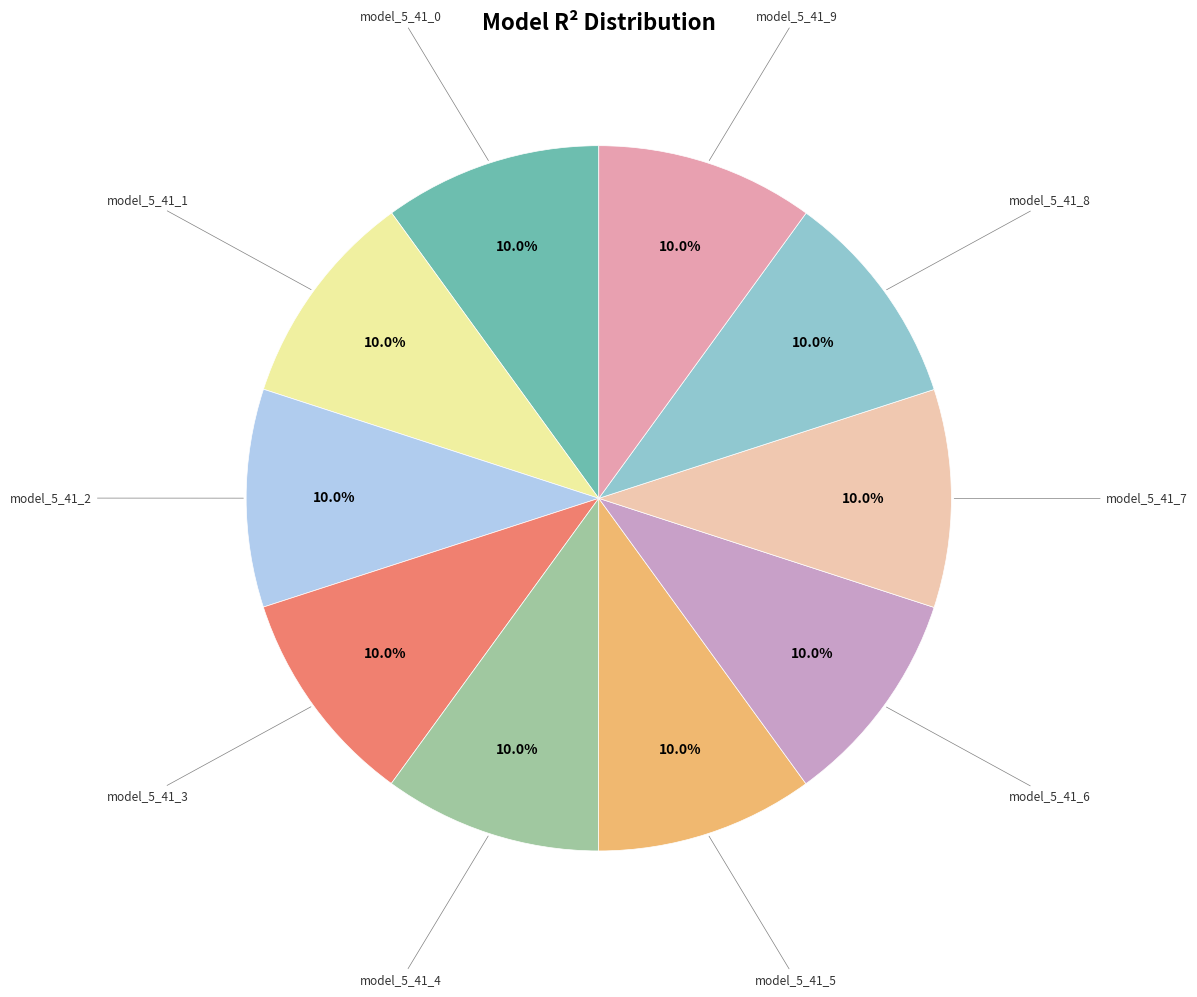

Is there a majority slice in this chart?

No